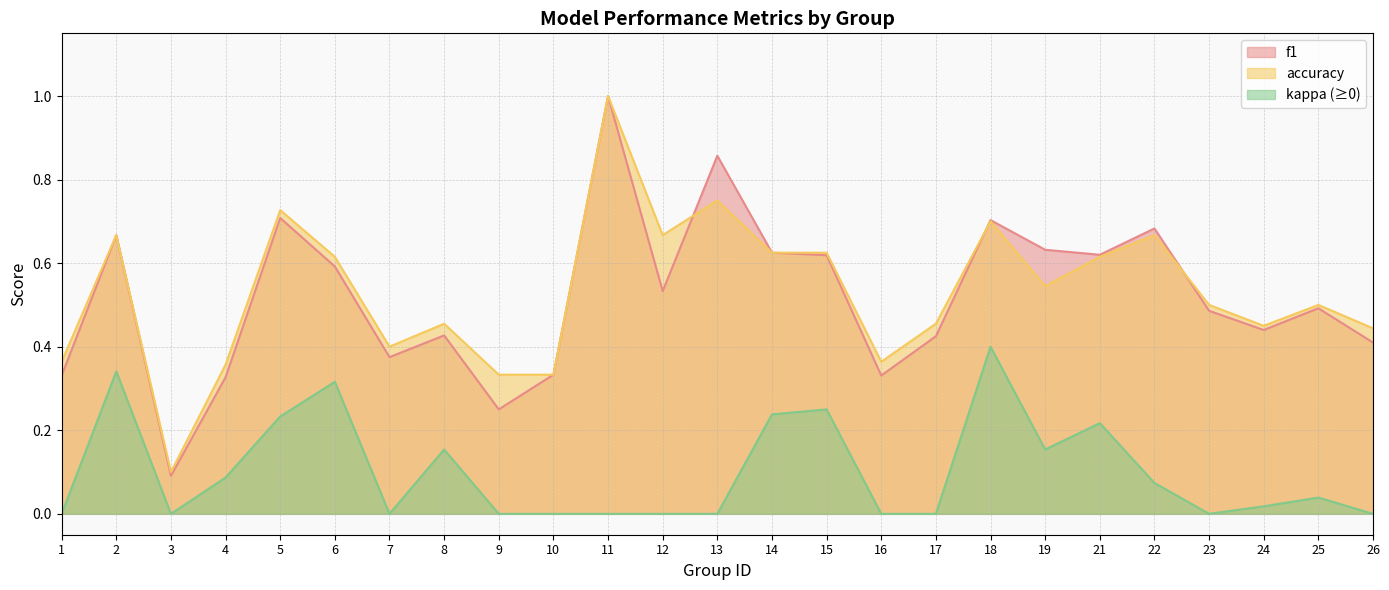

Which category has the highest value across all series?

11